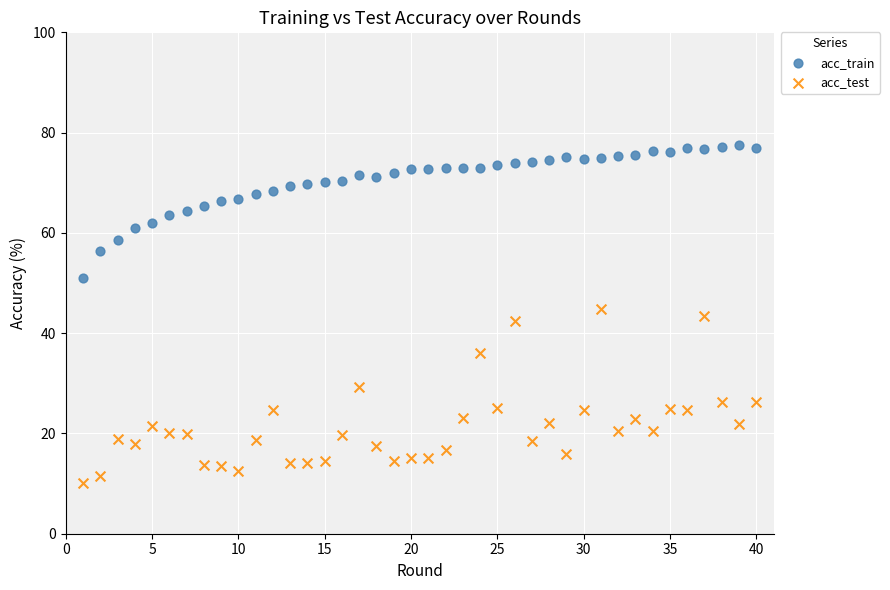

Which series has the widest spread of Y values?

acc_test